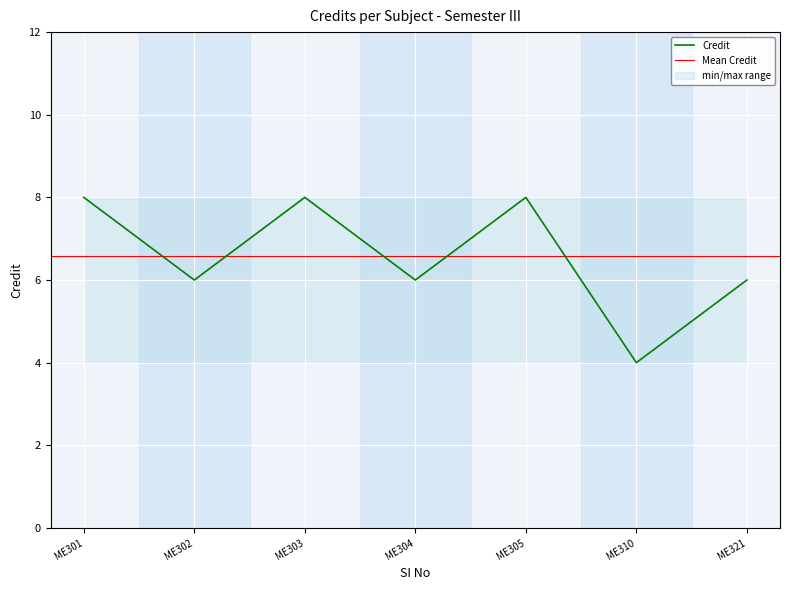

What is the lowest value of the Credit series?

4